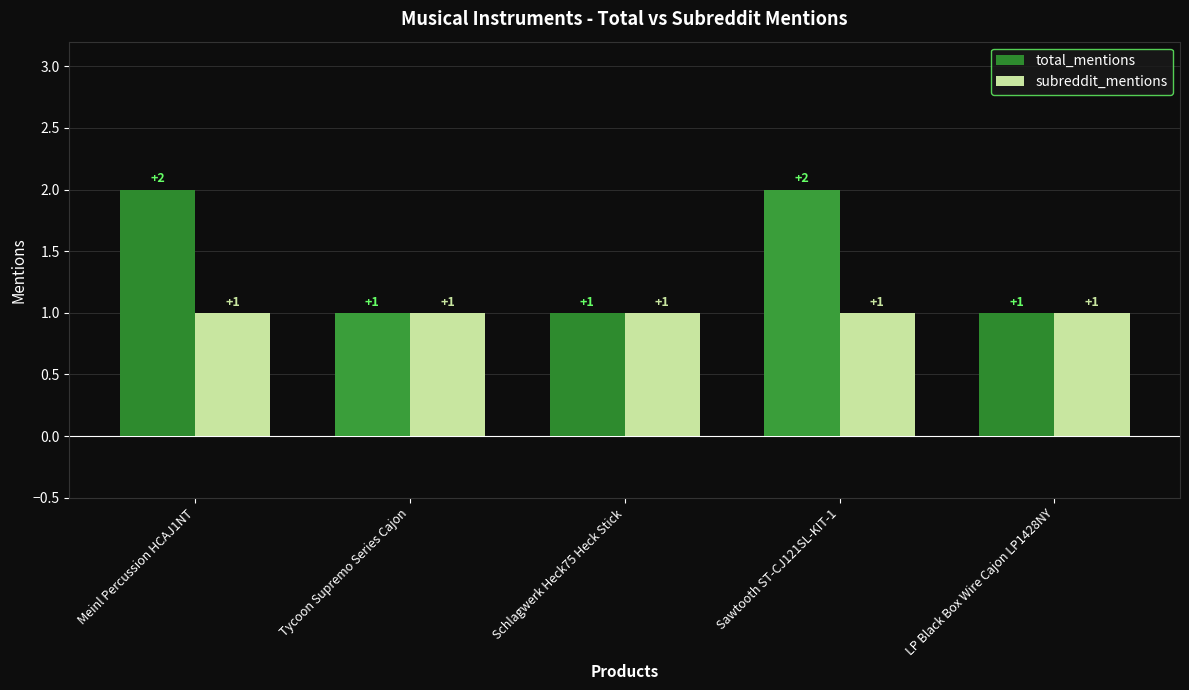

What is the maximum value for subreddit_mentions?

1